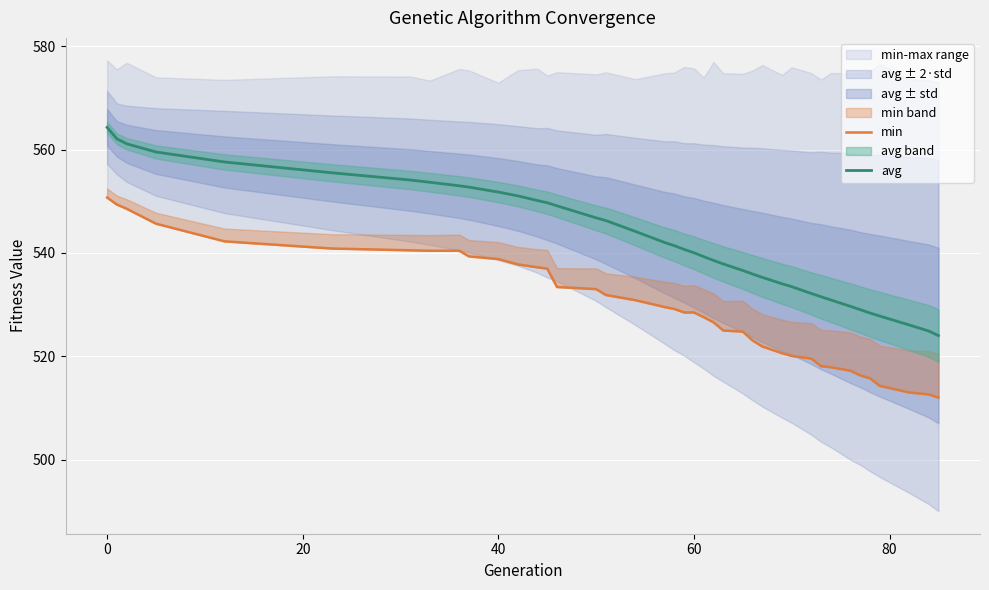

What is the minimum value for avg?

524.0